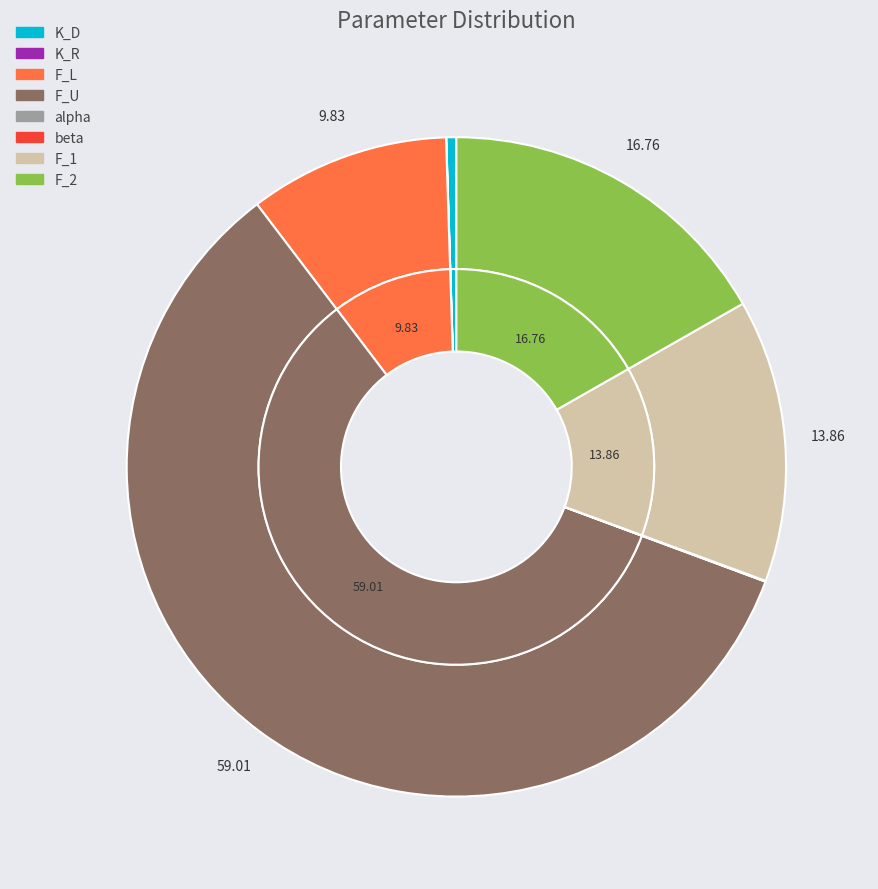

To the nearest percent, what is the difference between the largest and smallest slice percentages?

59%